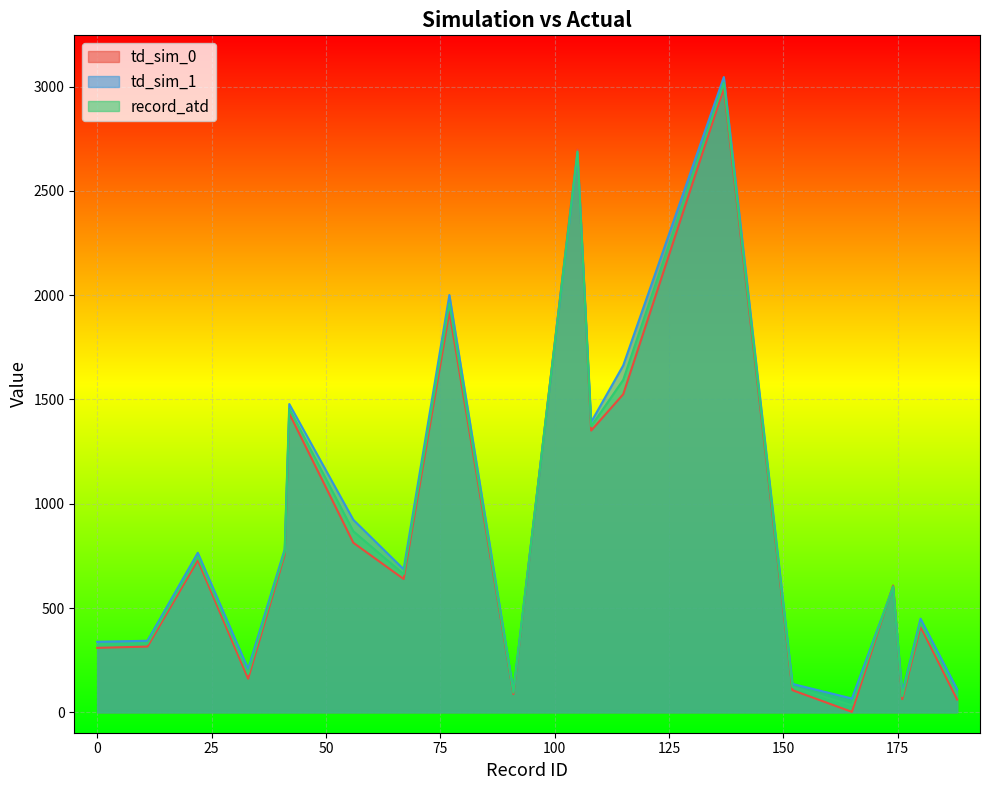

At which category is the sum across all series the highest?

137